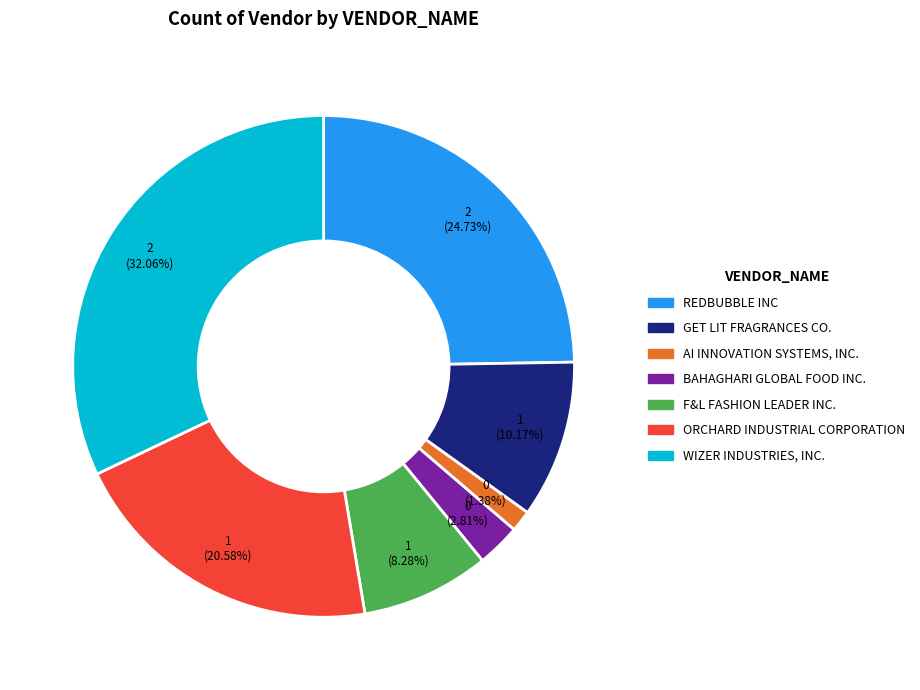

Count the number of slices in the pie.

7